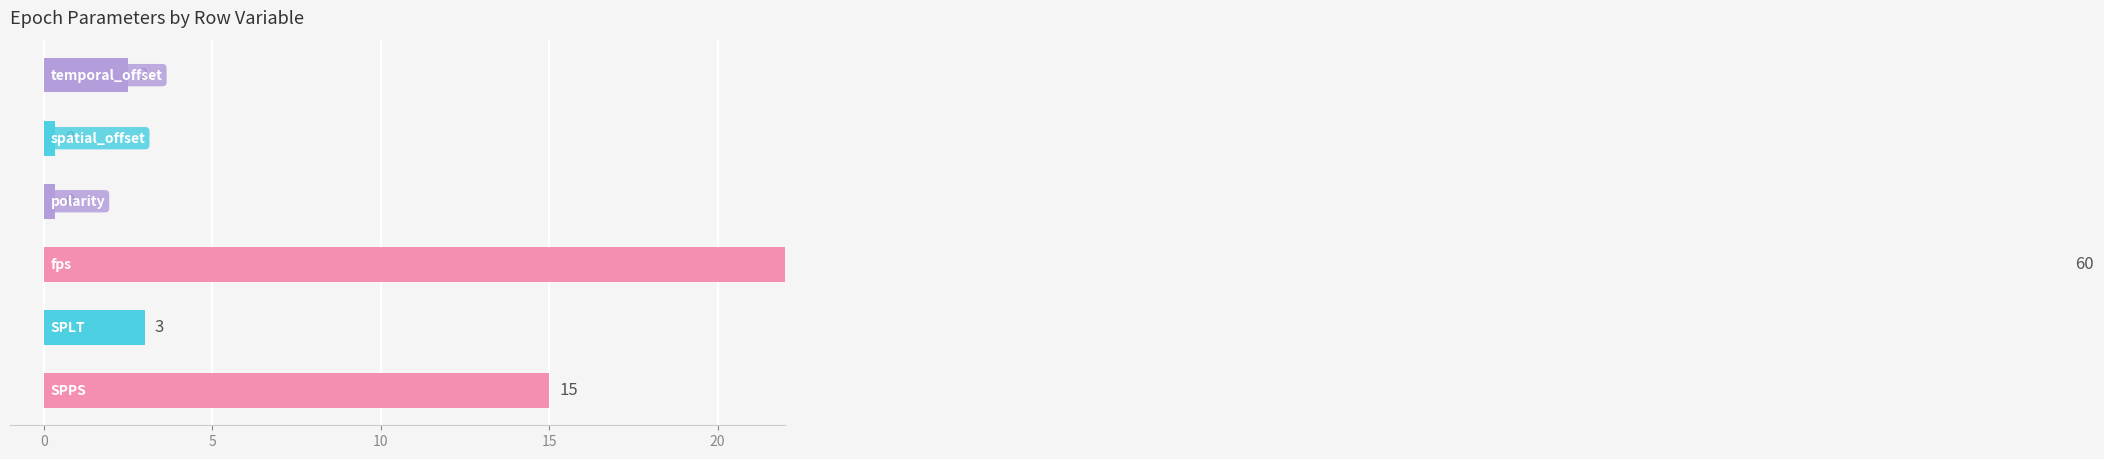

What is the change in value from 0 to 5?

+12.5